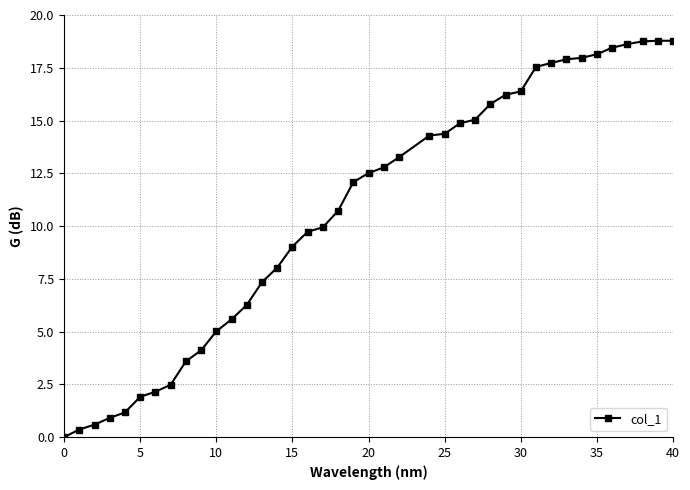

What is the difference between the second highest and second lowest values?

18.4